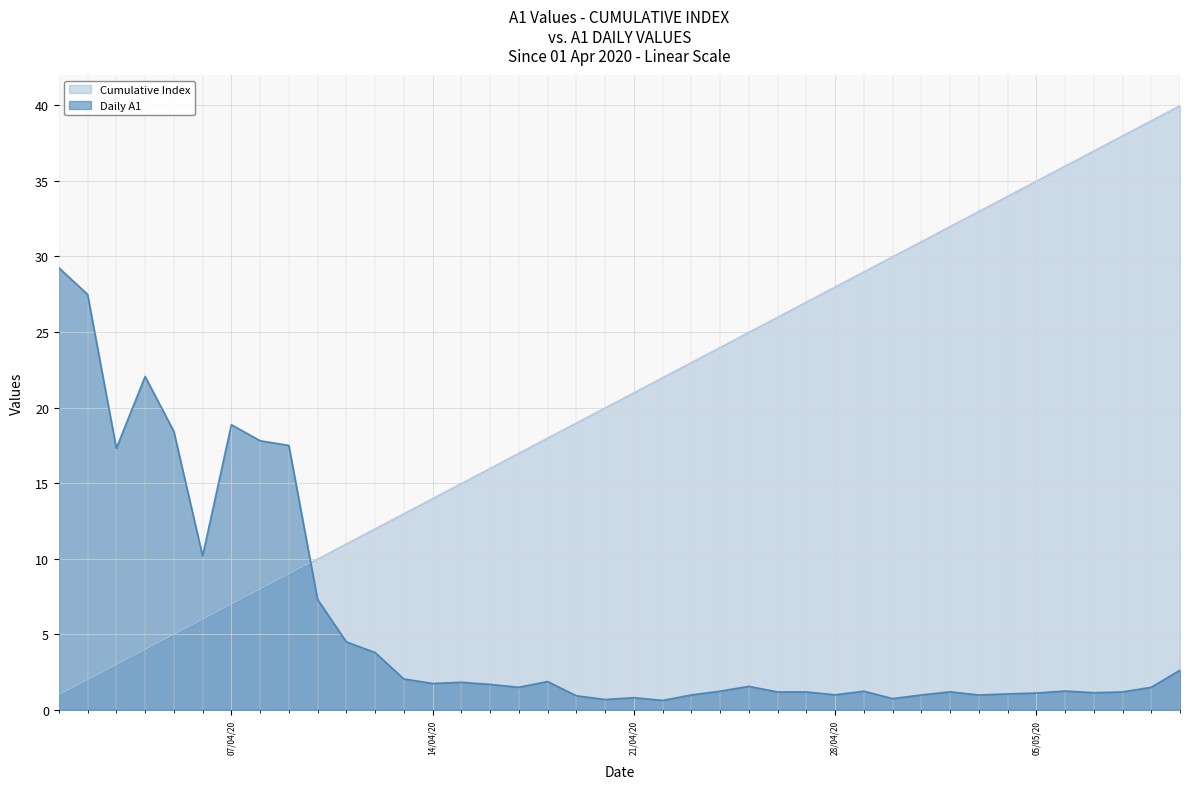

Rank the series by their average value, from highest to lowest.

Cumulative Index, Daily A1